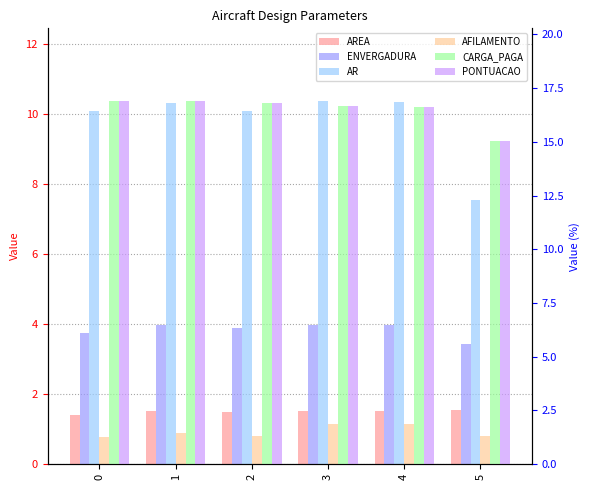

The value of ENVERGADURA at 4 is 4.0. True or false?

True